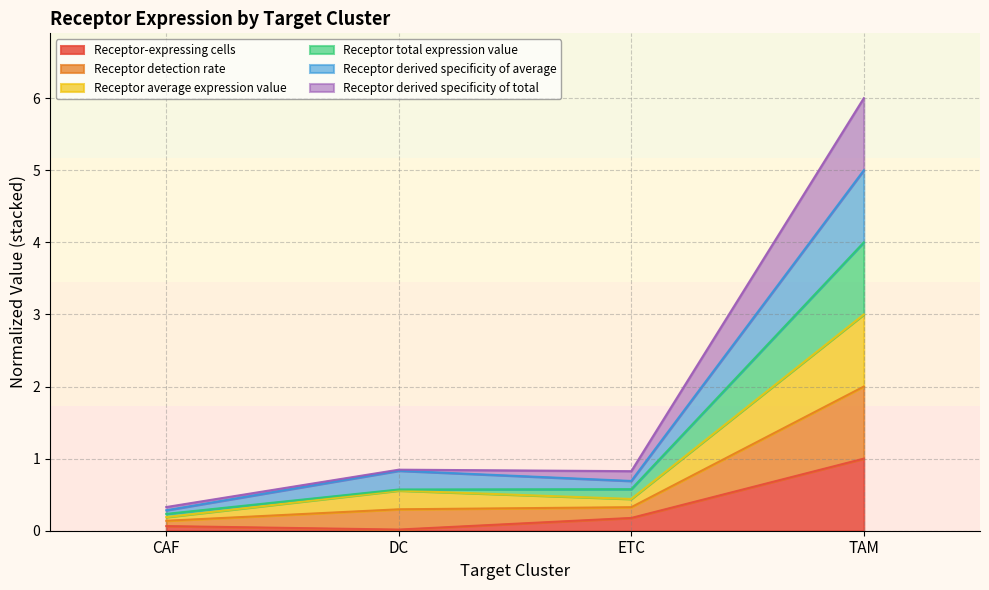

At which category does the chart reach its minimum across all series?

DC